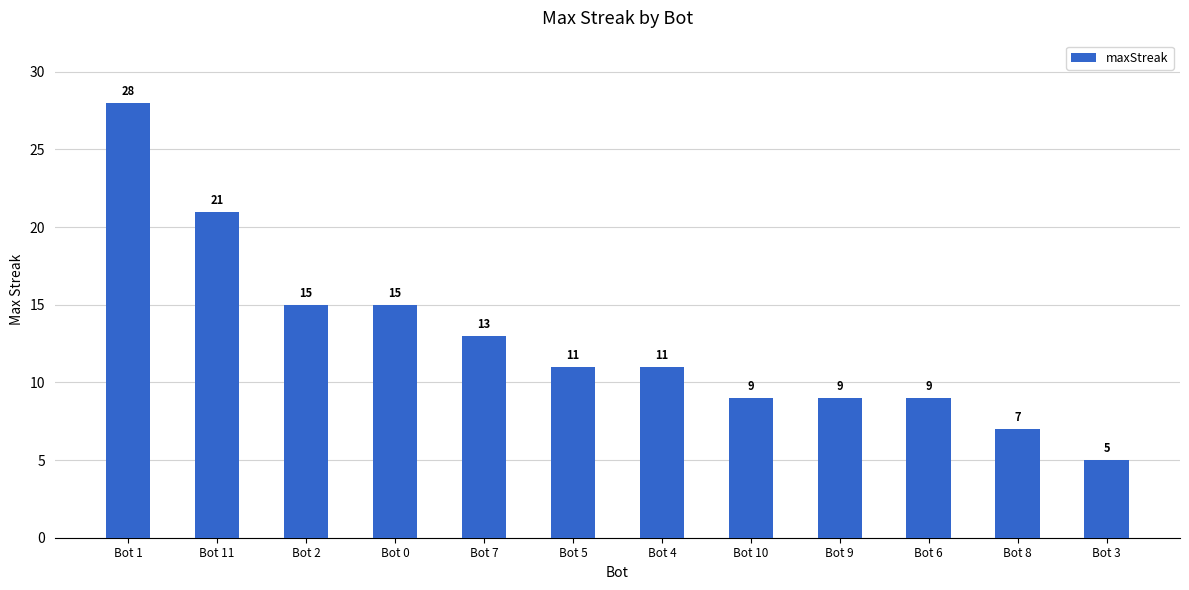

How many categories are shown in the chart?

12